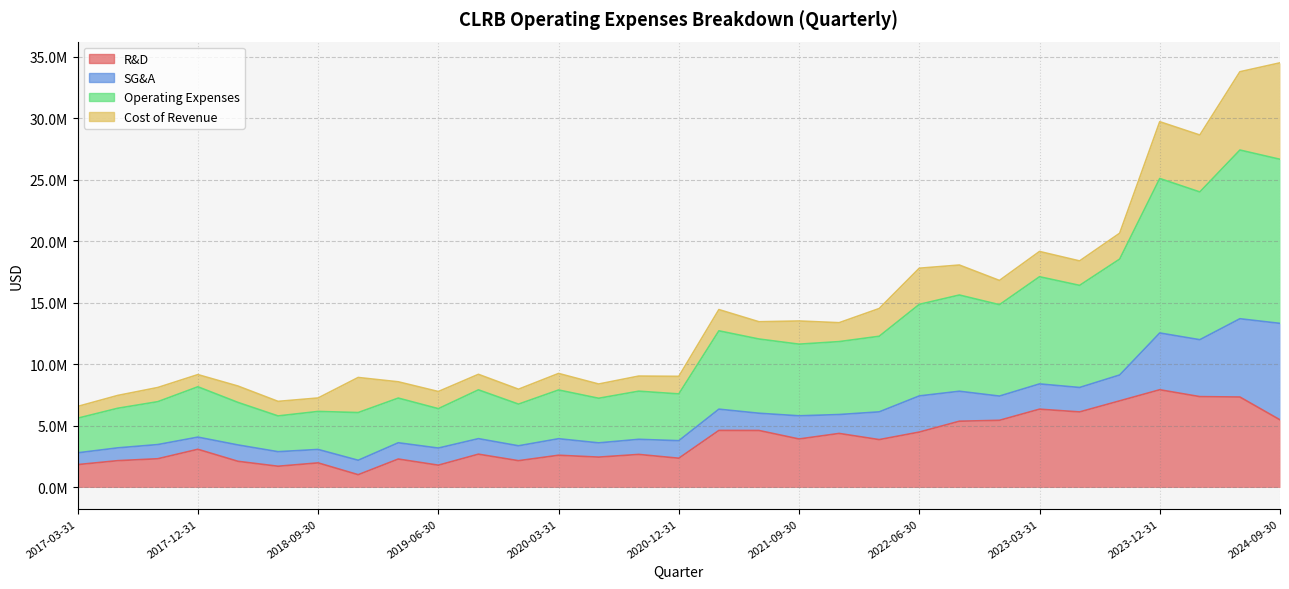

Which category has the highest value in the Operating Expenses series?

2024-06-30